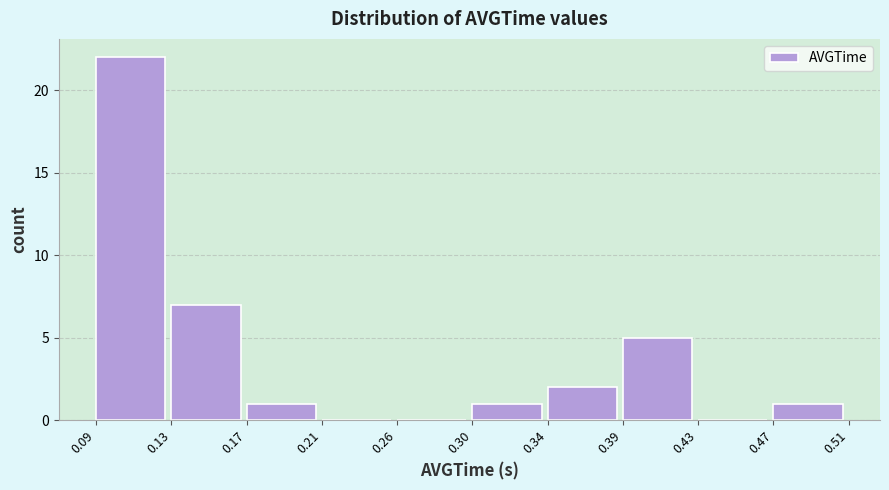

Reading right to left, list all the values displayed in this chart.

0.47=1	0.43=0	0.39=5	0.34=2	0.30=1	0.26=0	0.21=0	0.17=1	0.13=7	0.09=22